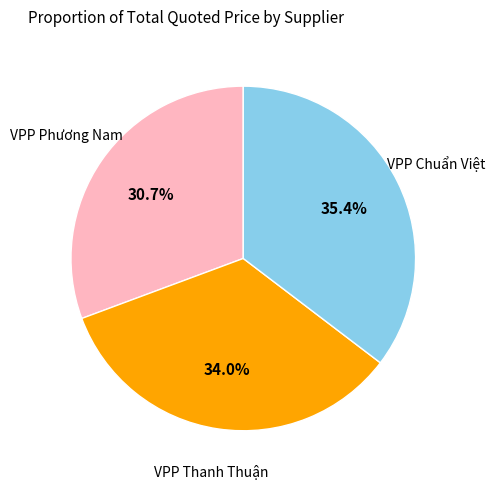

Rank the categories by value from highest to lowest.

VPP Chuẩn Việt, VPP Thanh Thuận, VPP Phương Nam